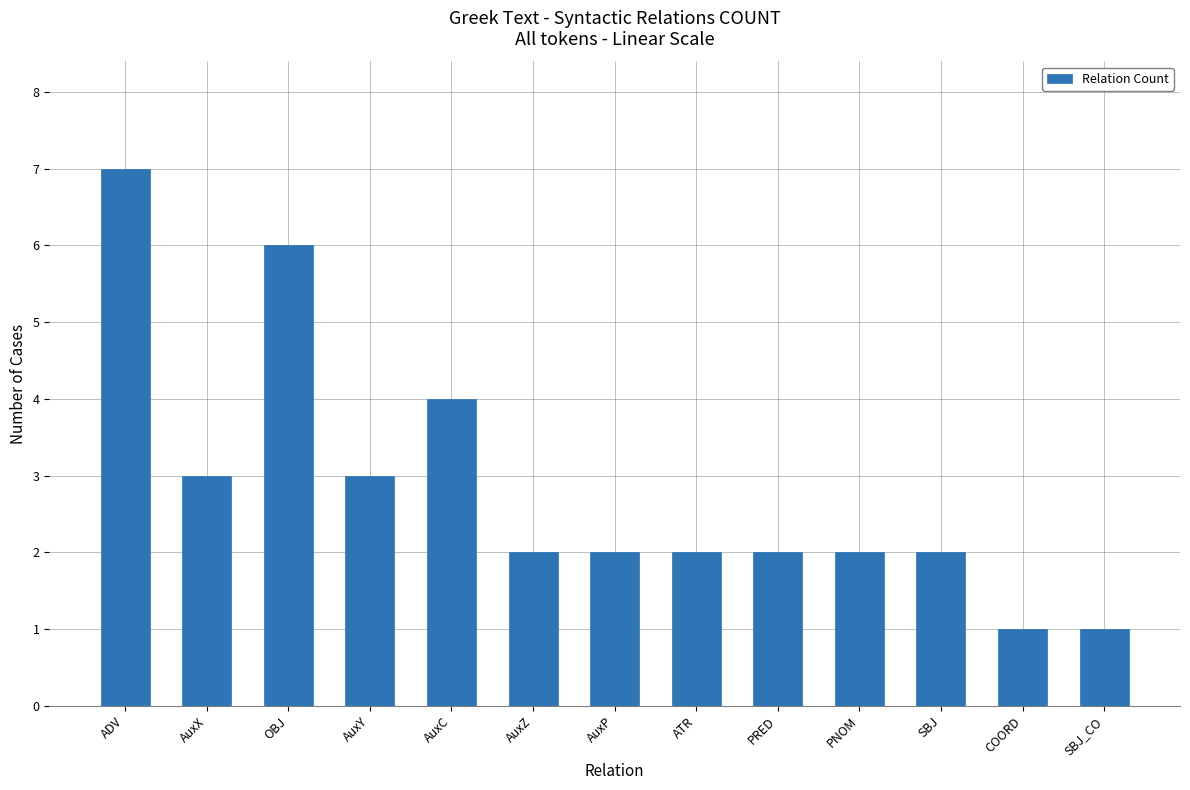

Reading right to left, what are all the values shown in this chart?

1	1	2	2	2	2	2	2	4	3	6	3	7